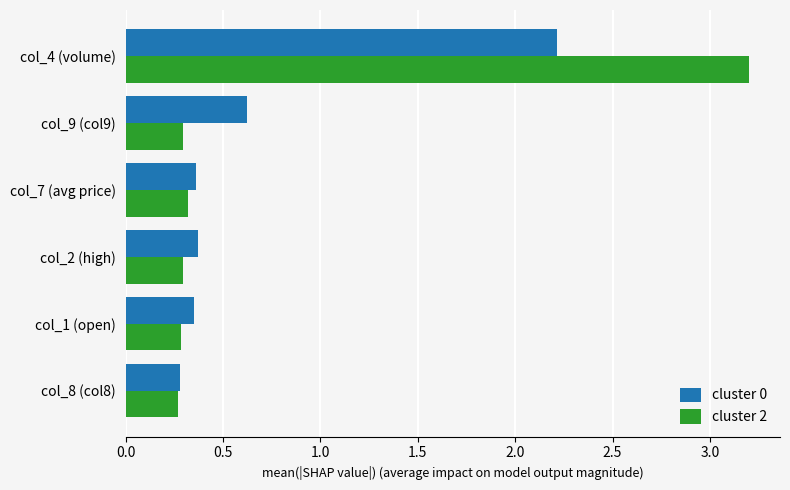

Which series has the largest range (max minus min)?

cluster 2